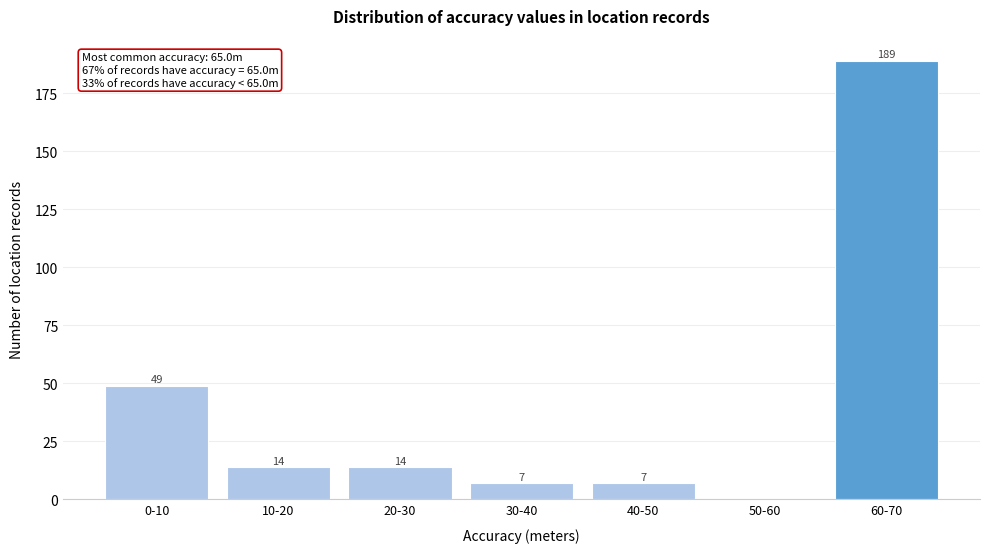

True or false: the data shows 100 at 60-70.

False